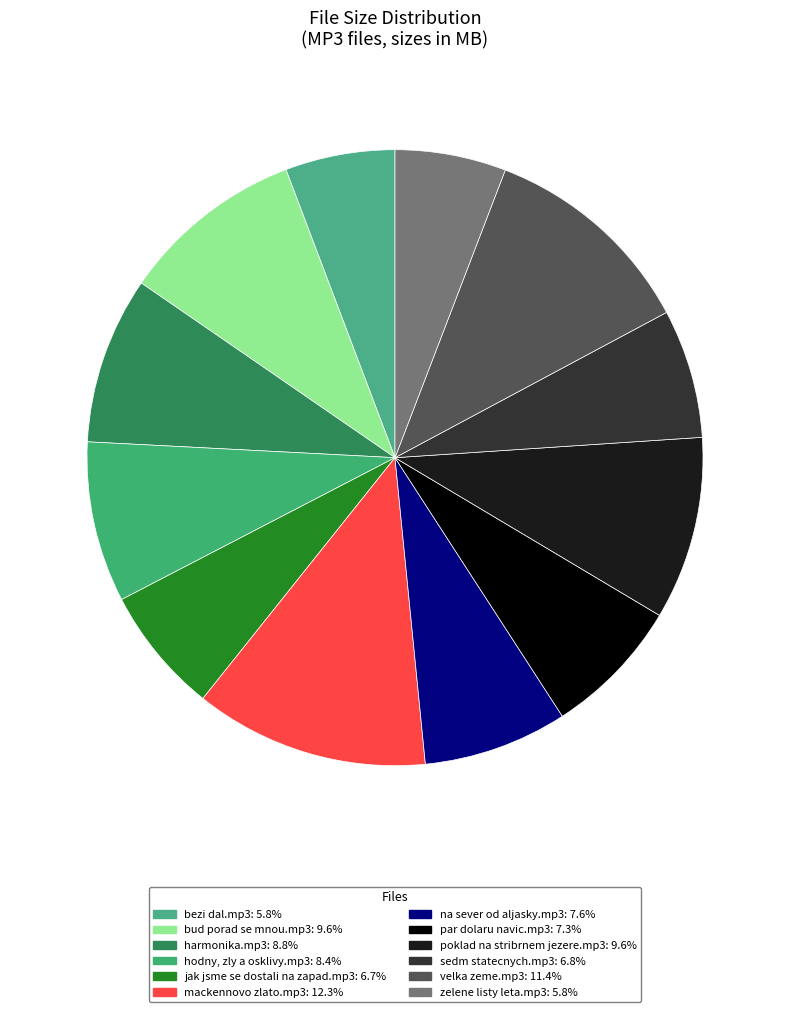

To the nearest percent, what is the average slice percentage?

8%